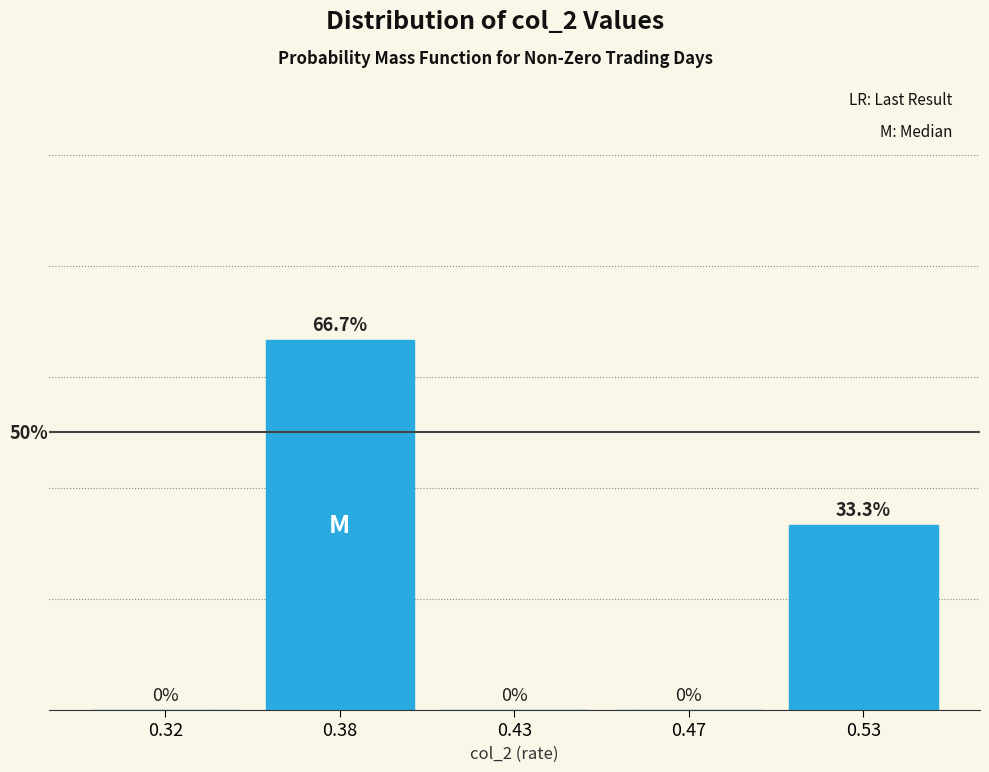

Are the bars horizontal?

No